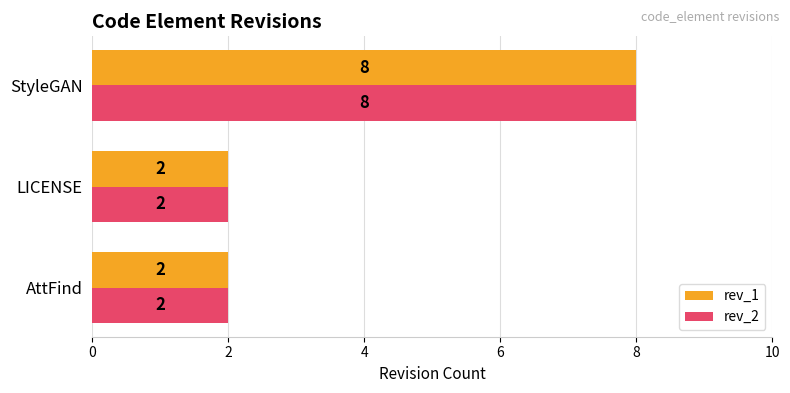

Is it true that rev_2 equals 14 at StyleGAN?

False